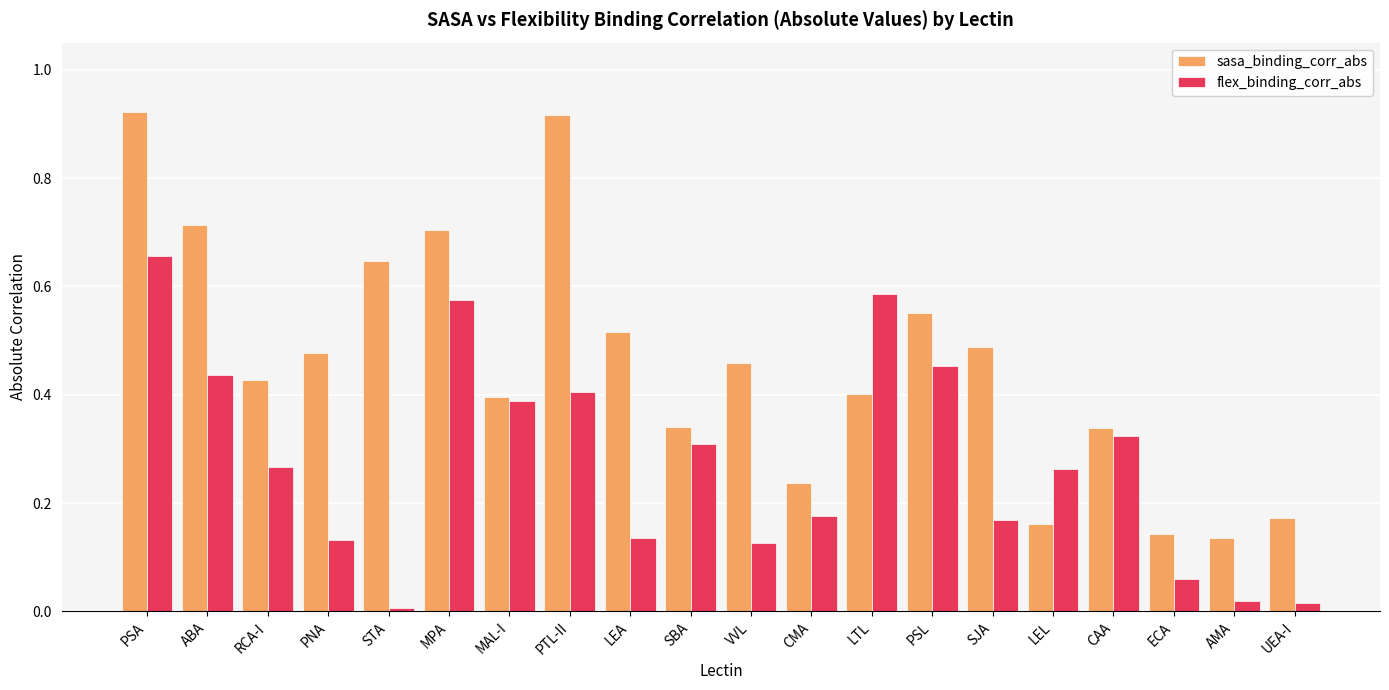

Which series has the largest range (max minus min)?

sasa_binding_corr_abs